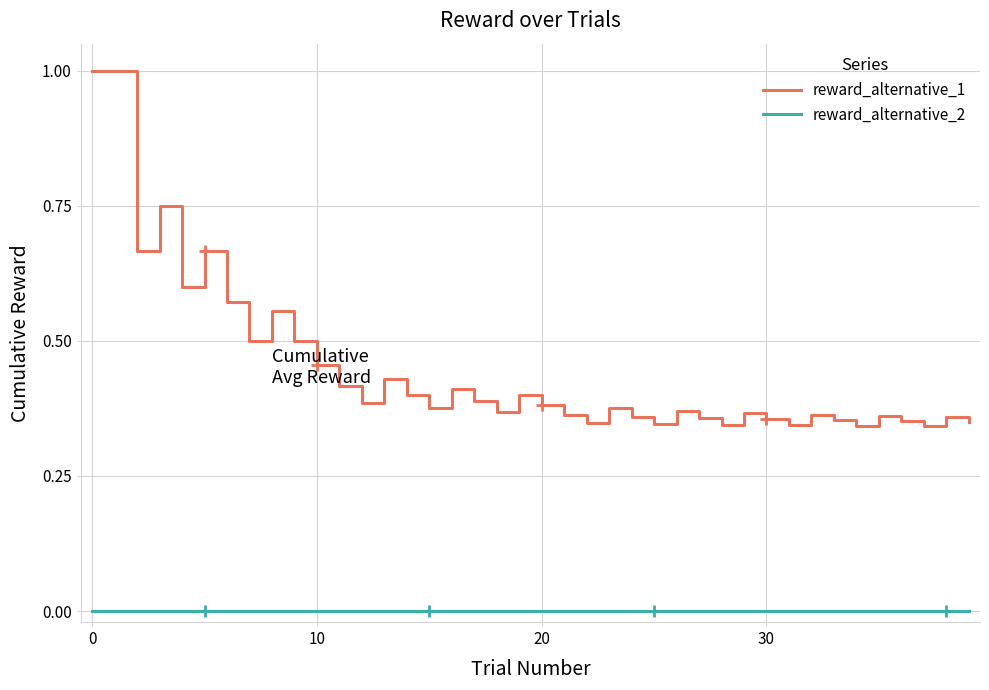

Rank the series by their average value, from lowest to highest.

reward_alternative_2, reward_alternative_1